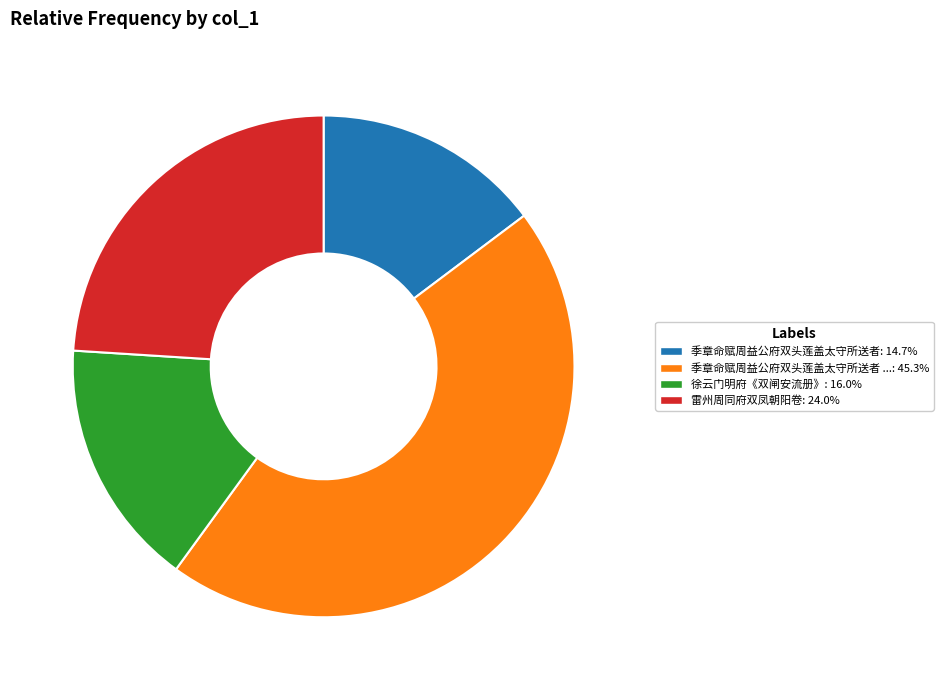

Is there any slice that represents more than half of the pie?

No